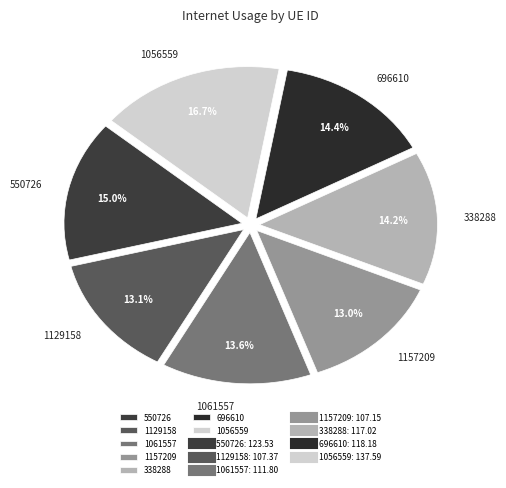

To the nearest percent, what is the combined percentage of 1157209 and 696610?

27%